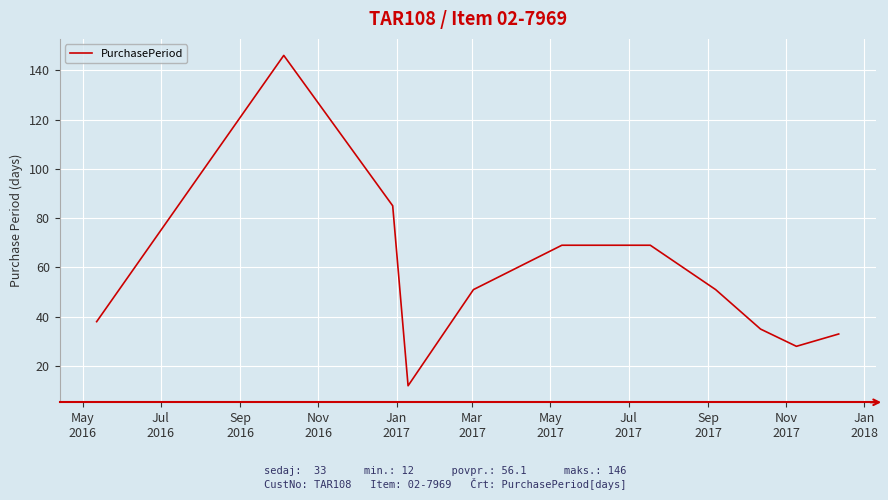

What is the difference between the maximum and minimum values?

134